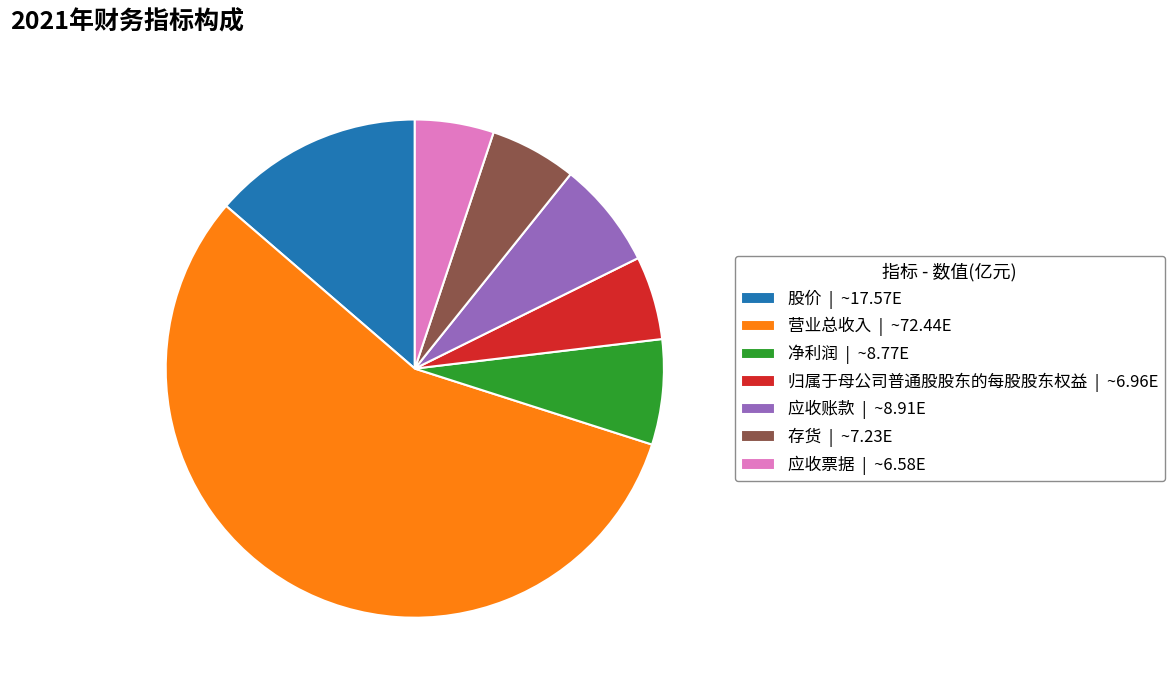

Does any single category account for the majority?

Yes